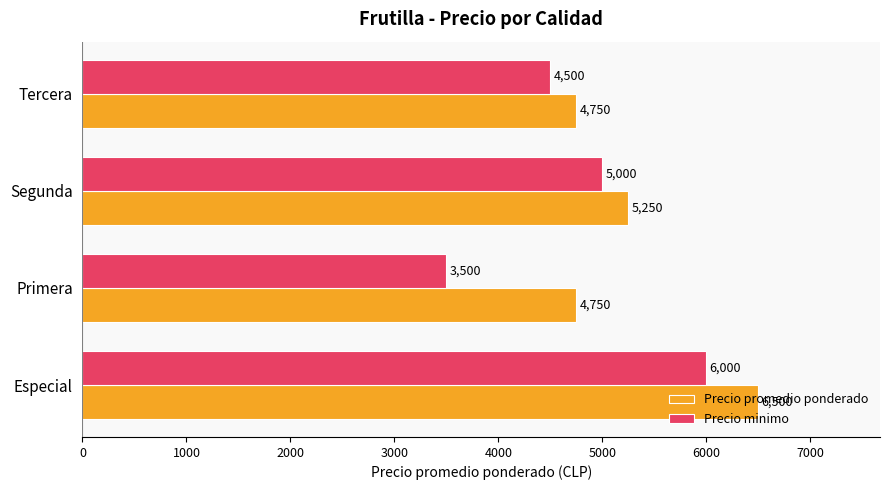

Count the Precio minimo values in the range 4500 to 6000.

3